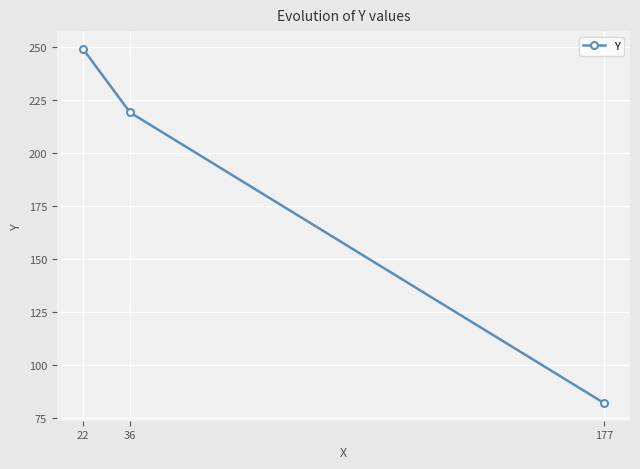

Where does the data first go above 219?

22